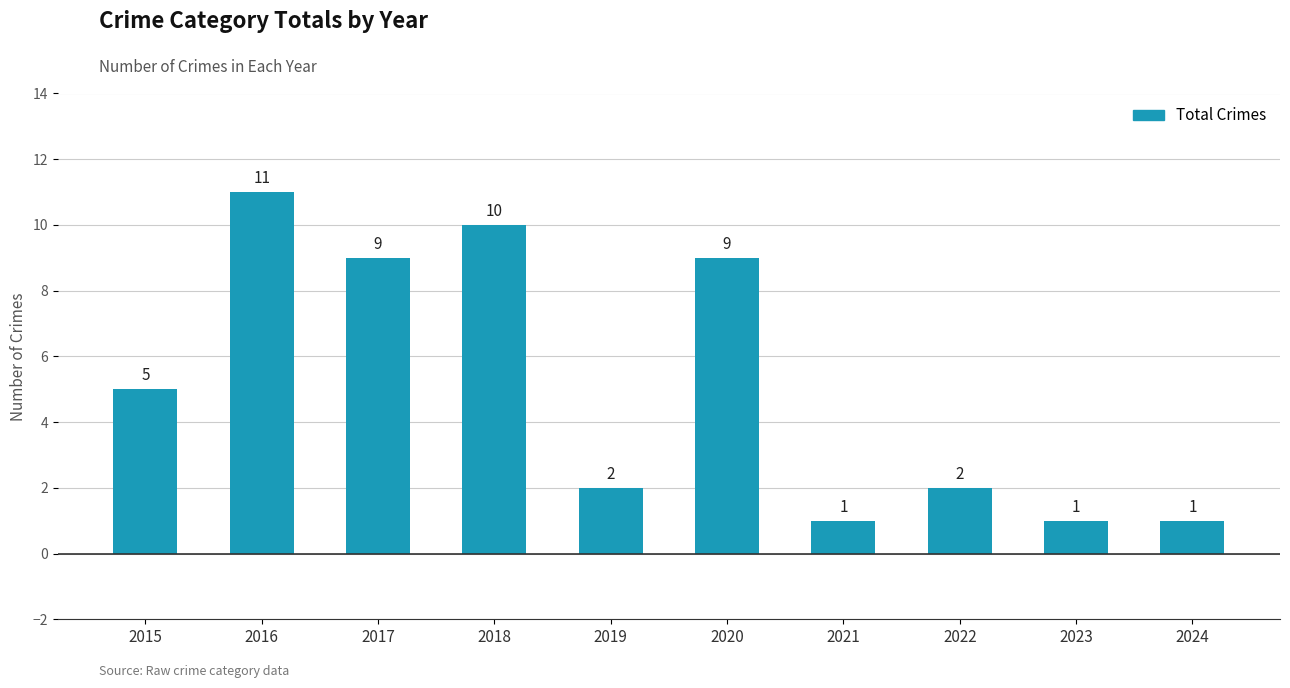

How many data points does each series have?

10